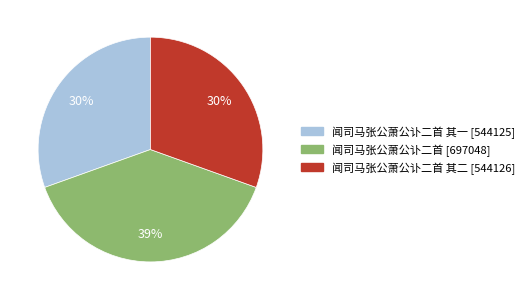

How many slices are in this pie chart?

3